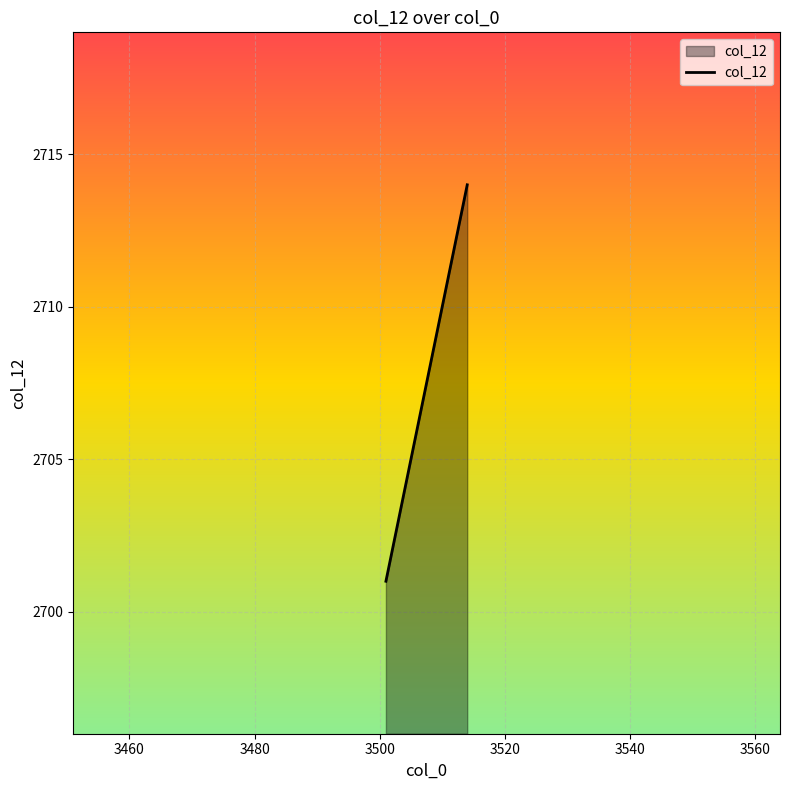

How many lines are shown in the chart?

1